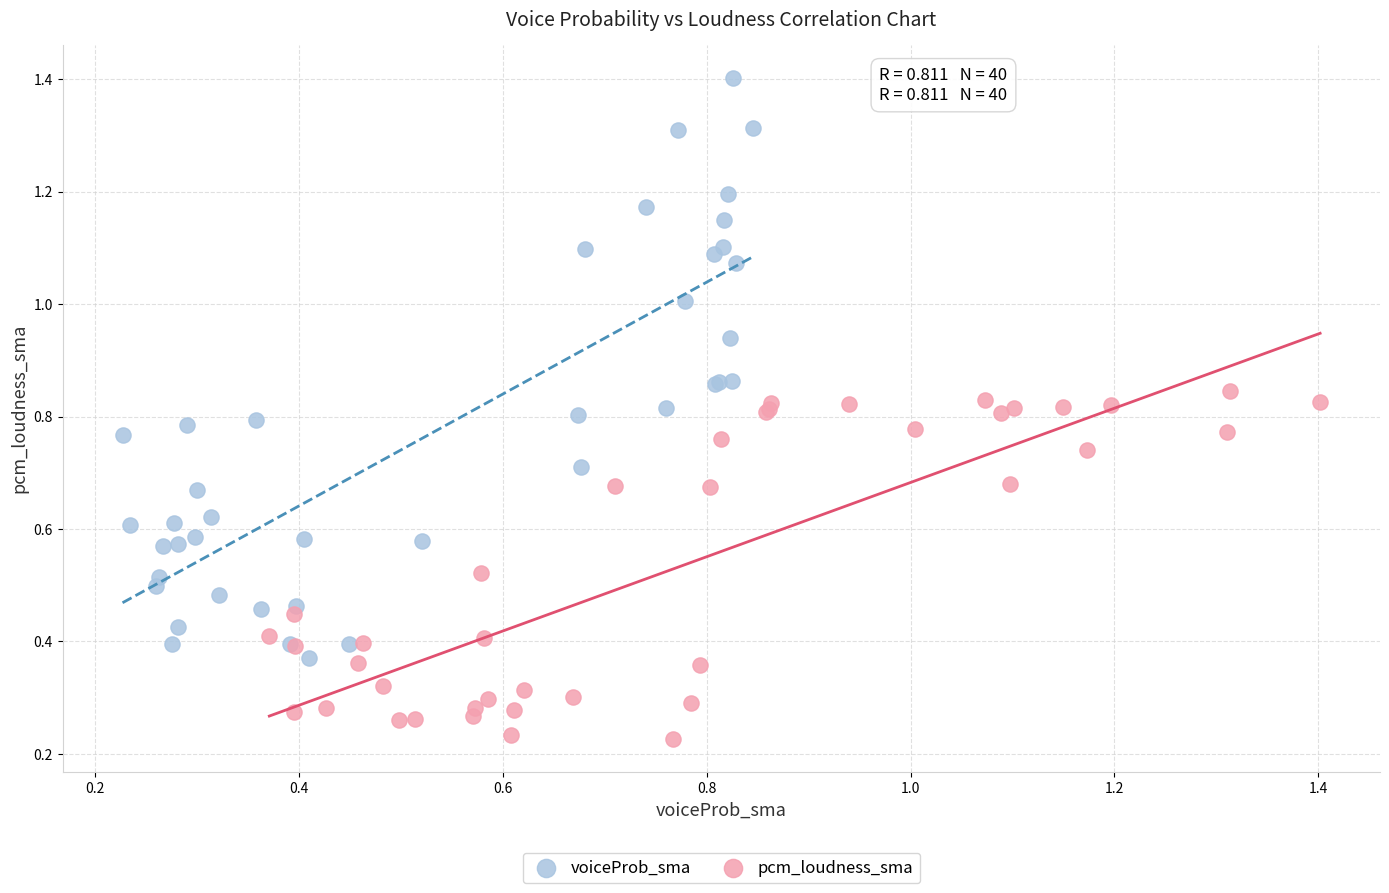

Which series reaches the minimum Y coordinate?

pcm_loudness_sma